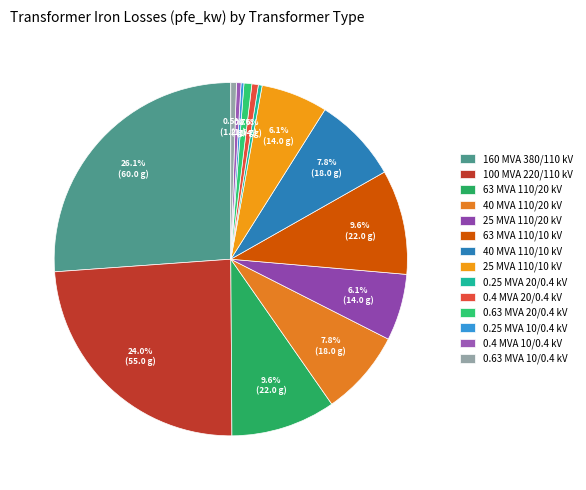

Do 63 MVA 110/10 kV and 100 MVA 220/110 kV together represent more than half of the pie?

No